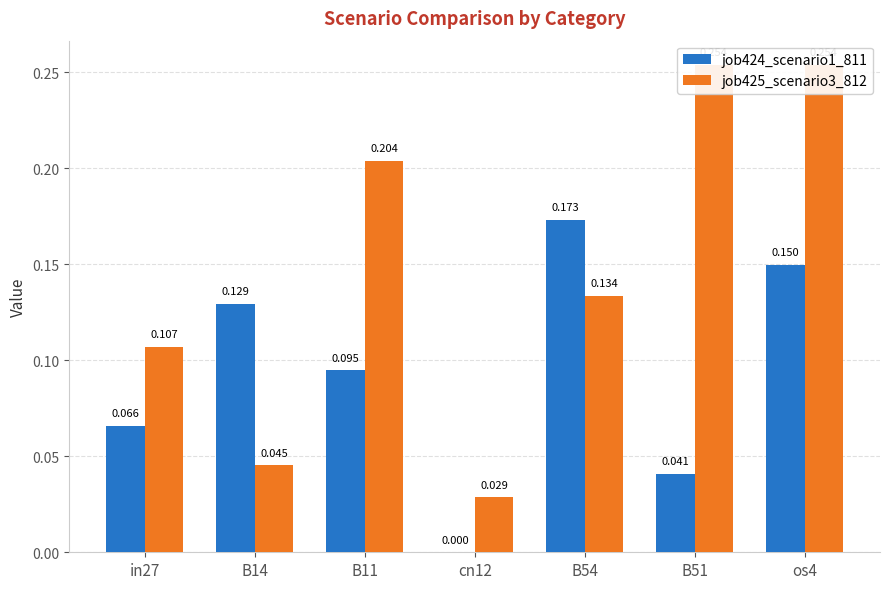

How many distinct data groups are displayed?

2